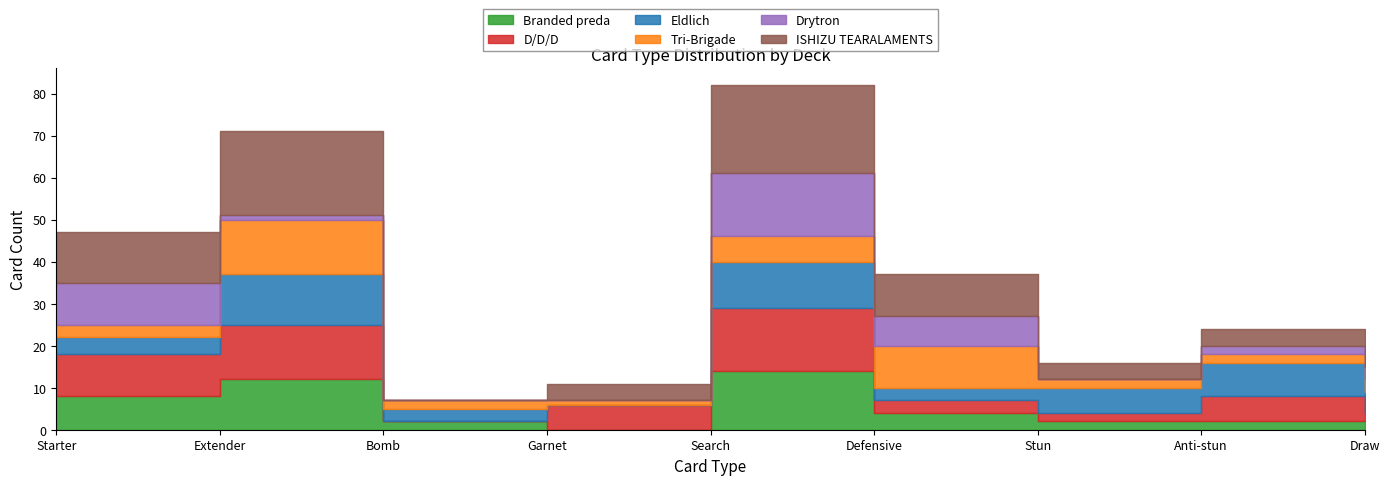

What is the value of the Drytron point at the 6th from the left?

7